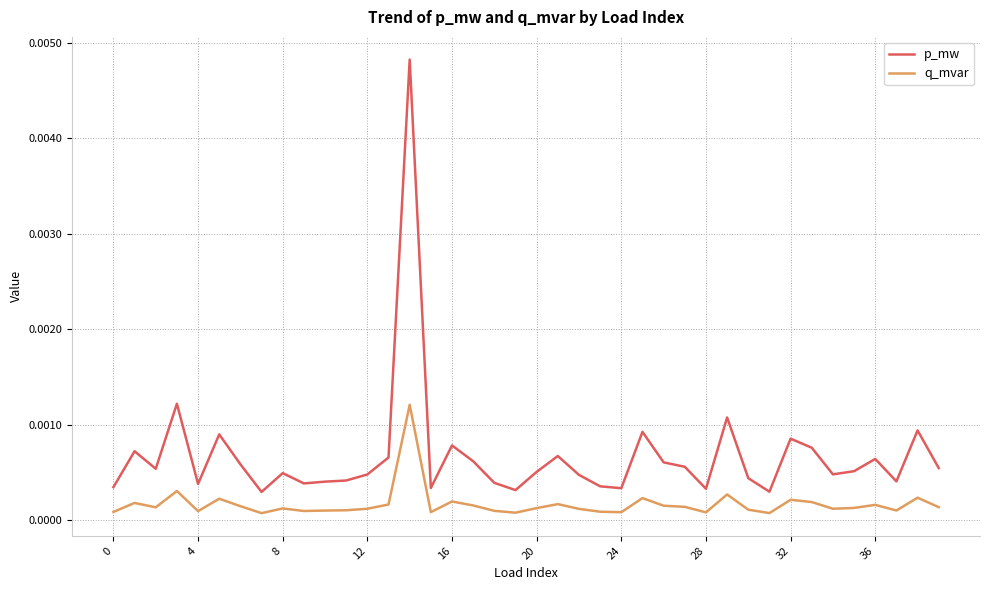

Which series has the largest range (max minus min)?

p_mw